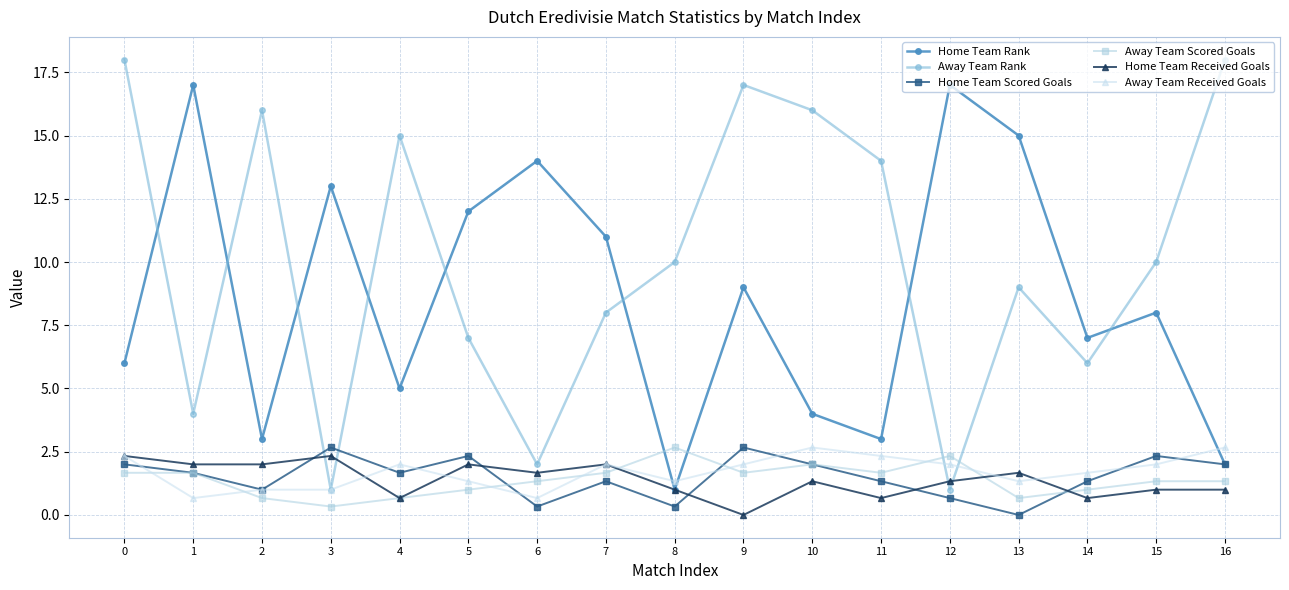

What are all the series names shown in the legend?

Home Team Rank, Away Team Rank, Home Team Scored Goals, Away Team Scored Goals, Home Team Received Goals, Away Team Received Goals